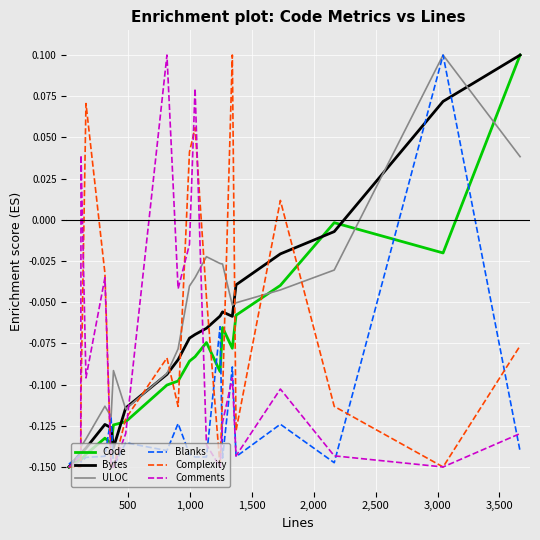

Does the chart have visible grid lines?

Yes